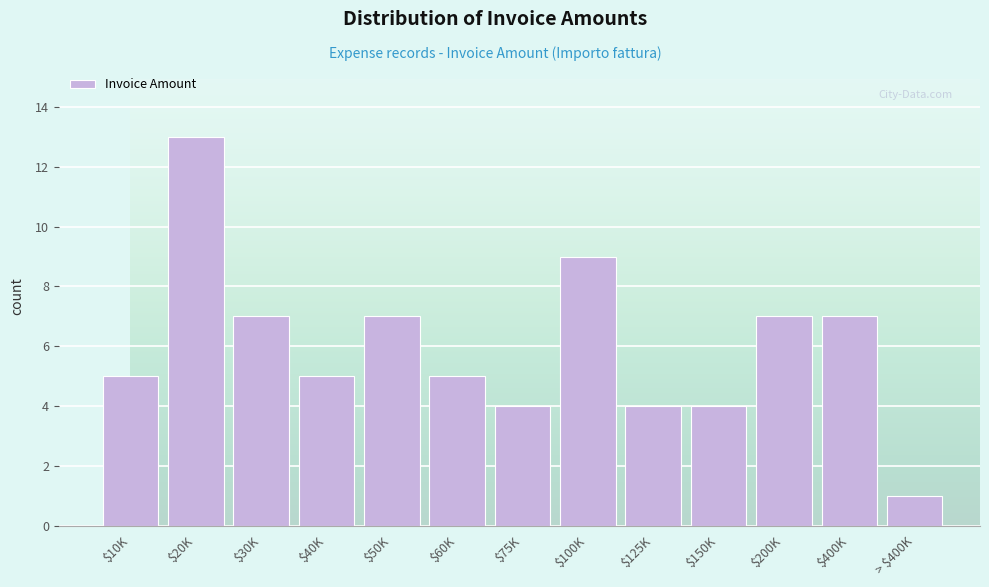

Reading left to right, transcribe all the data shown in this chart.

5	13	7	5	7	5	4	9	4	4	7	7	1